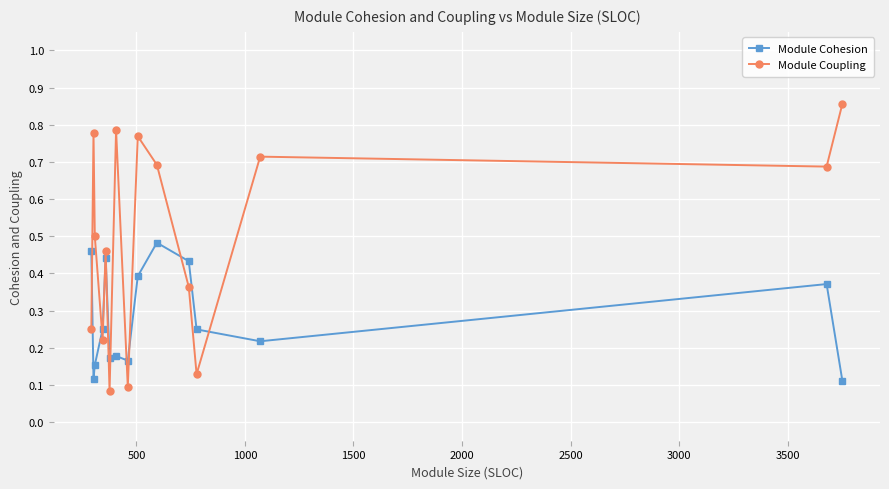

How many interior local peaks does the Module Coupling series have?

5